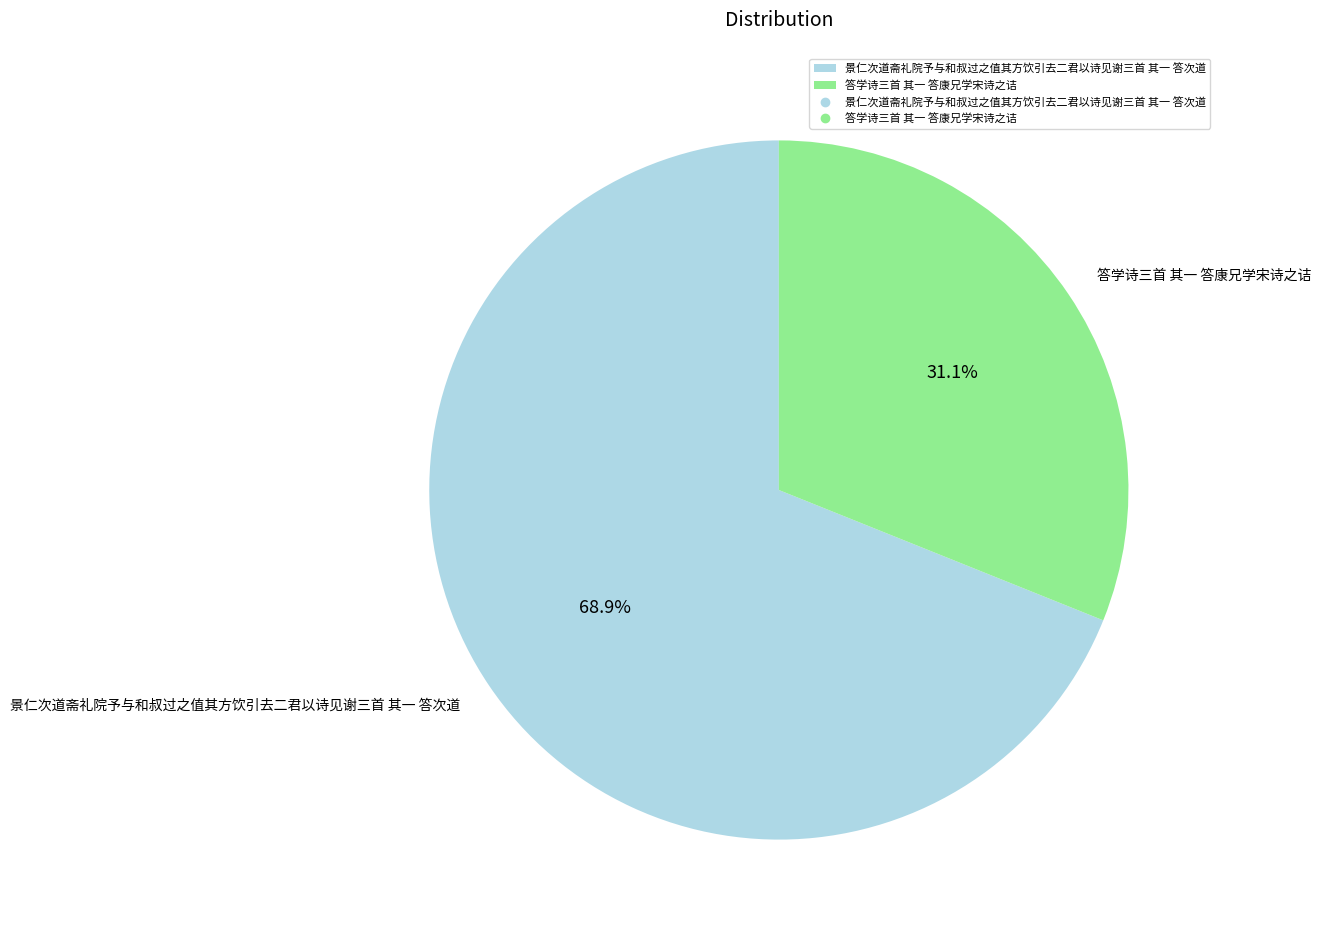

How many segments does this pie chart have?

2